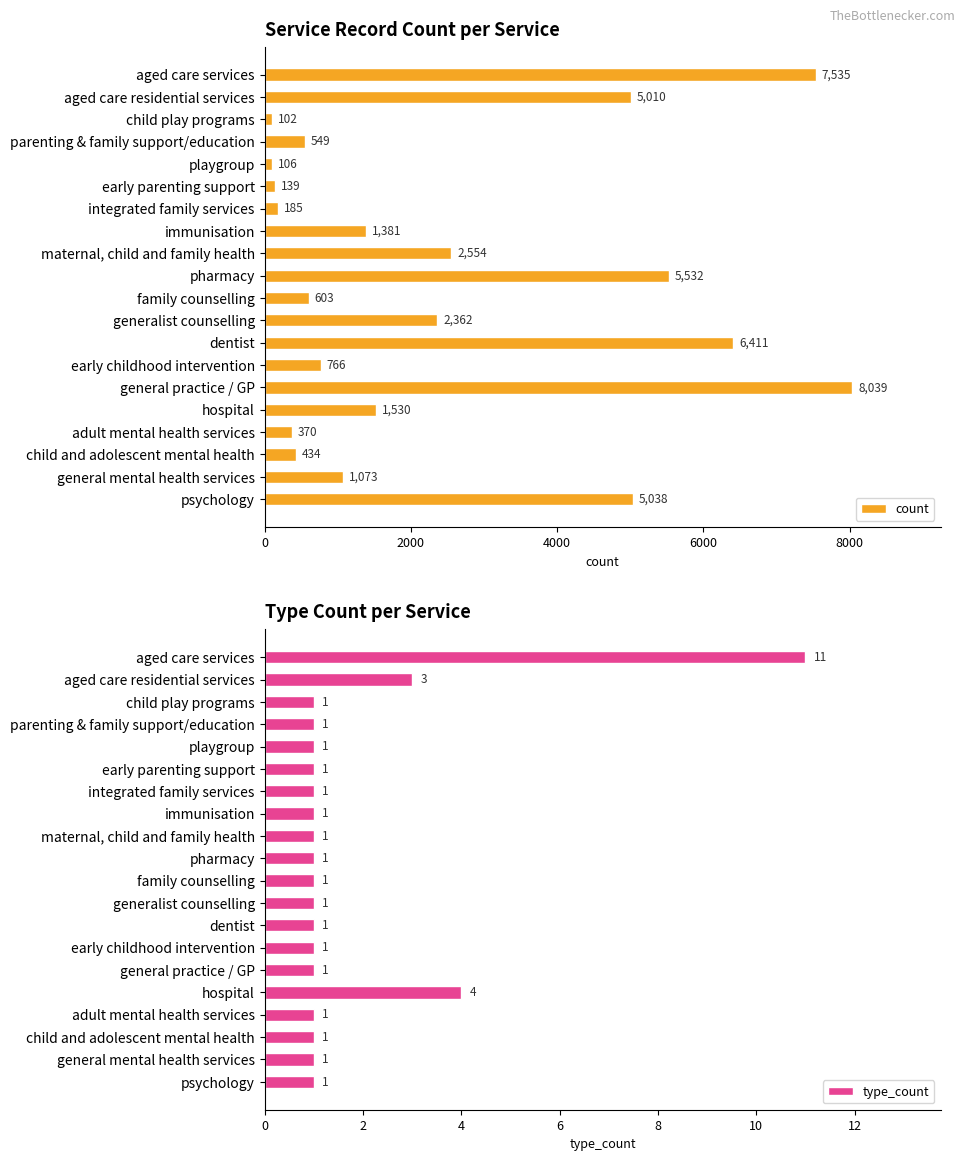

At which label is count closest to 4070?

aged care residential services